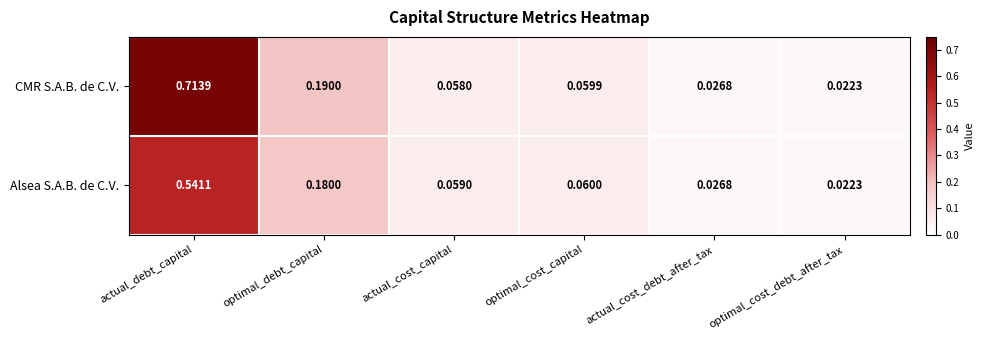

Between actual_debt_capital and optimal_cost_capital, which series saw the biggest shift?

CMR S.A.B. de C.V.